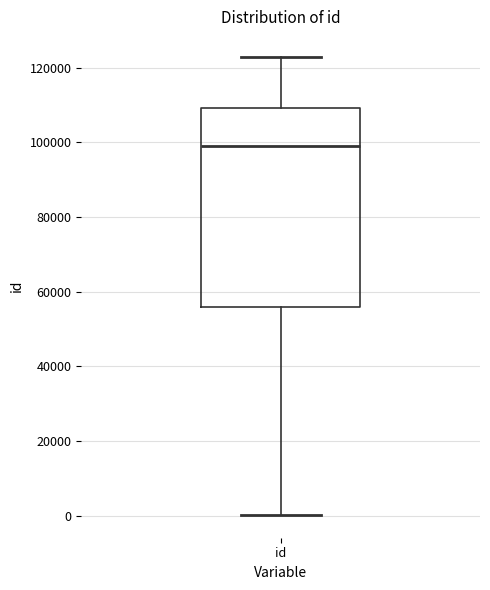

Read this box plot against the y-axis: the position of the median line, the range covered by the box, and the ends of both whiskers. The values are not printed on the chart, so give them approximately, as read against the axis.

median 98000, box 56000 to 110000, whiskers 0 to 122000